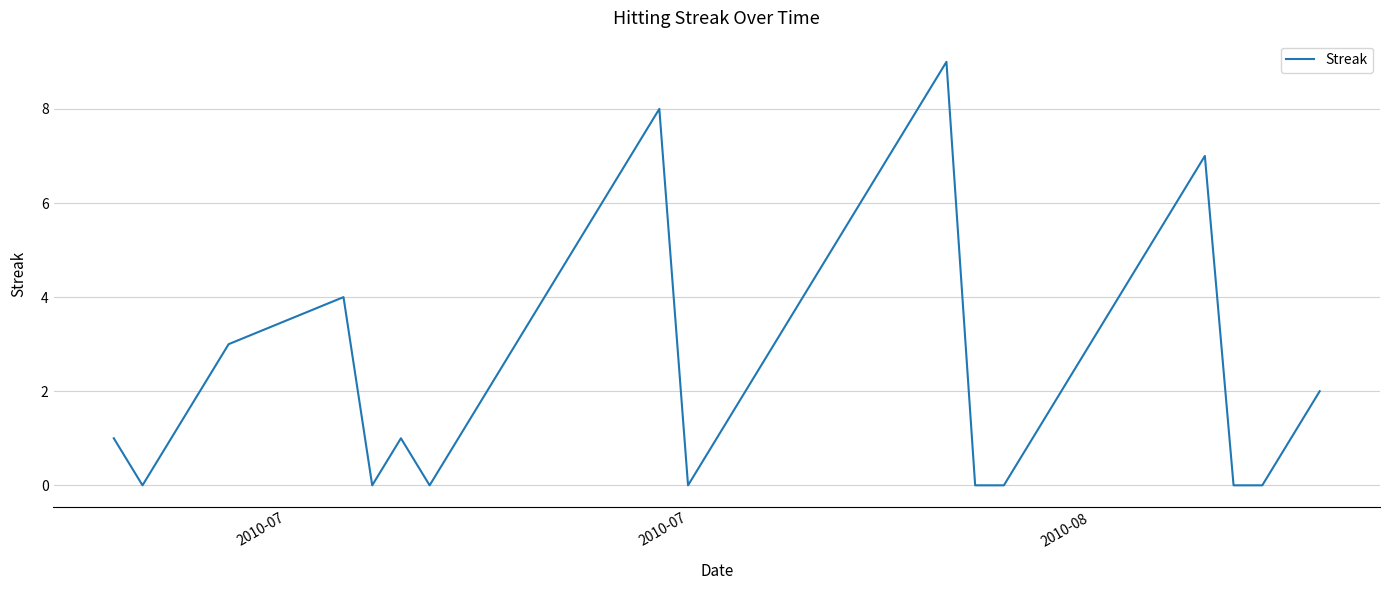

Is it true that the value at 2010-08 is 3?

True